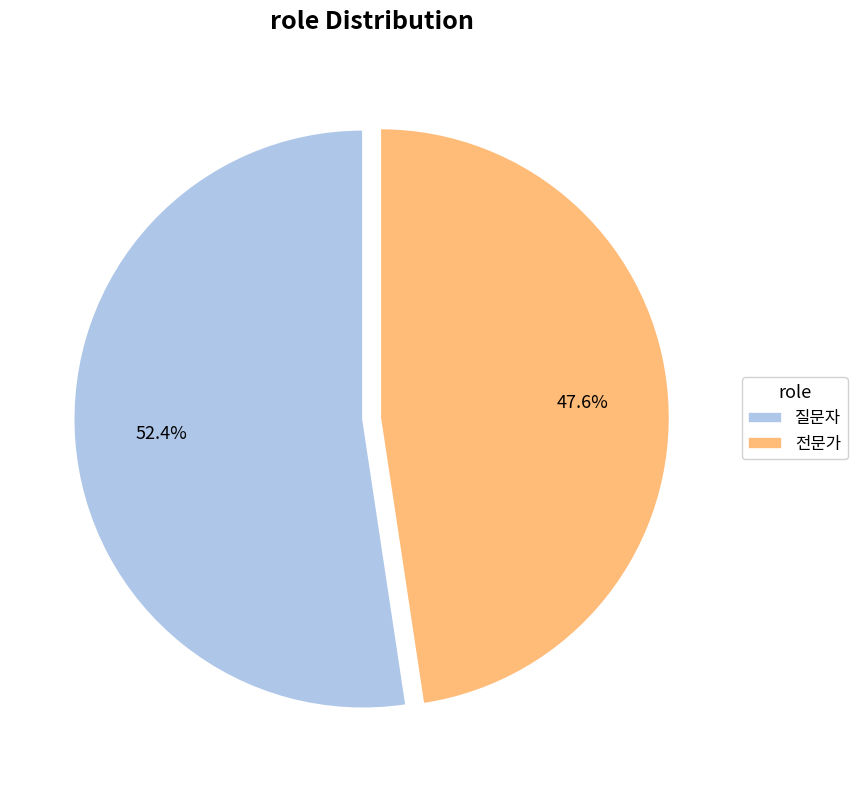

What is the ratio of the value at 질문자 to the value at 전문가?

1.1